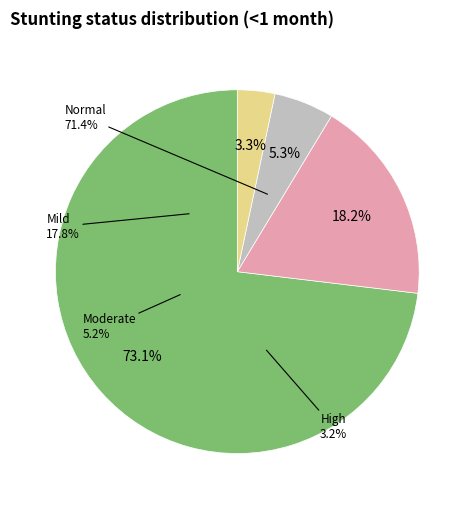

Is the sum of 3 and 1 greater than half?

No